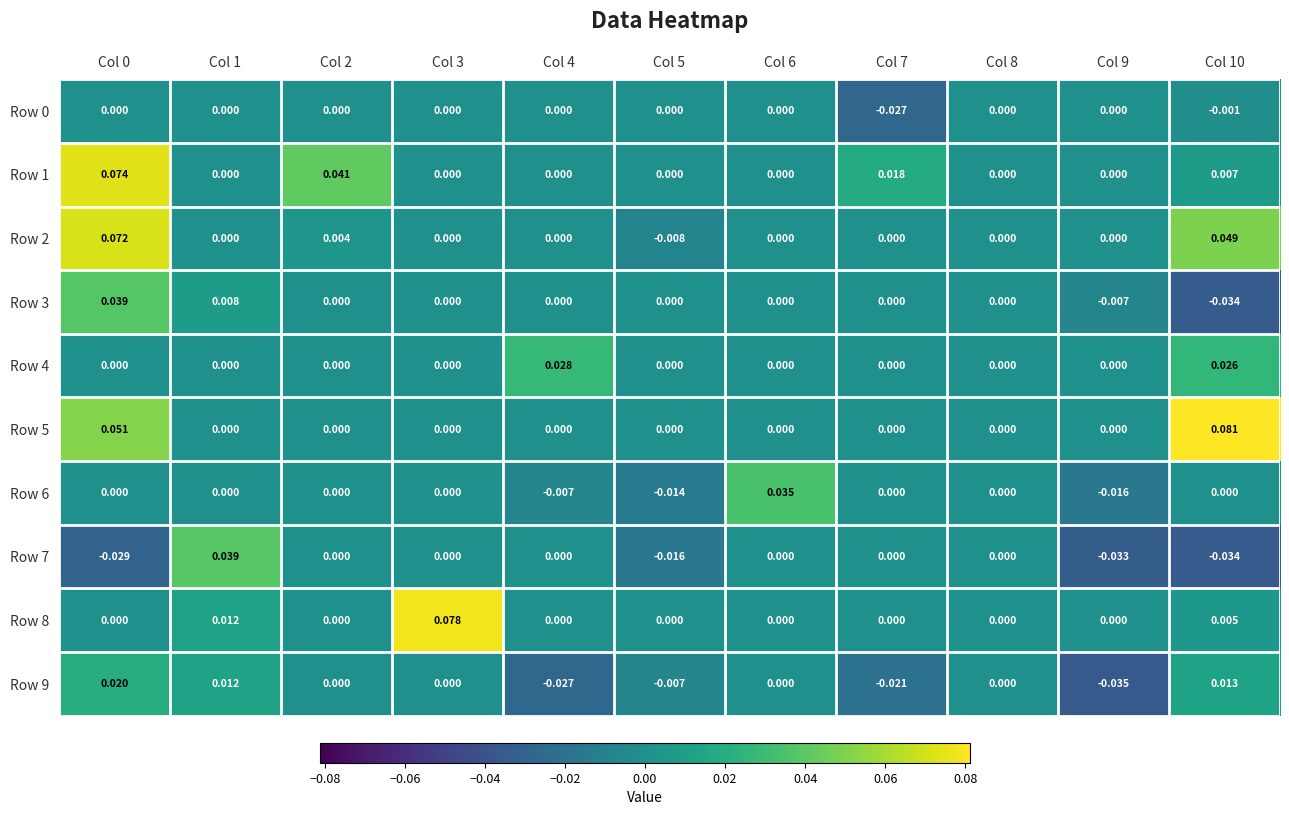

At which category is the sum across all series the highest?

Col 0